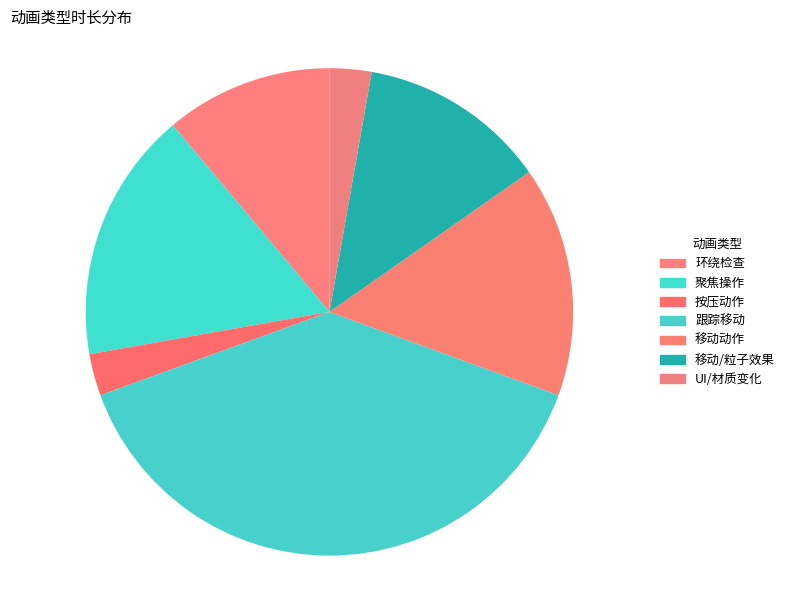

What percentage do UI/材质变化 and 移动动作 together represent?

18.1%